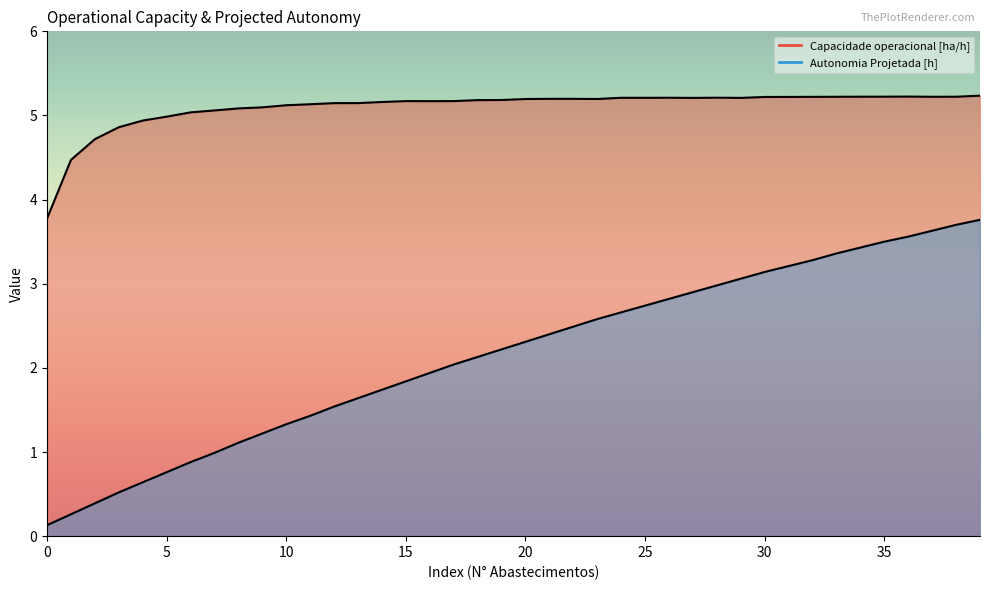

At how many categories does at least one series exceed 1?

40